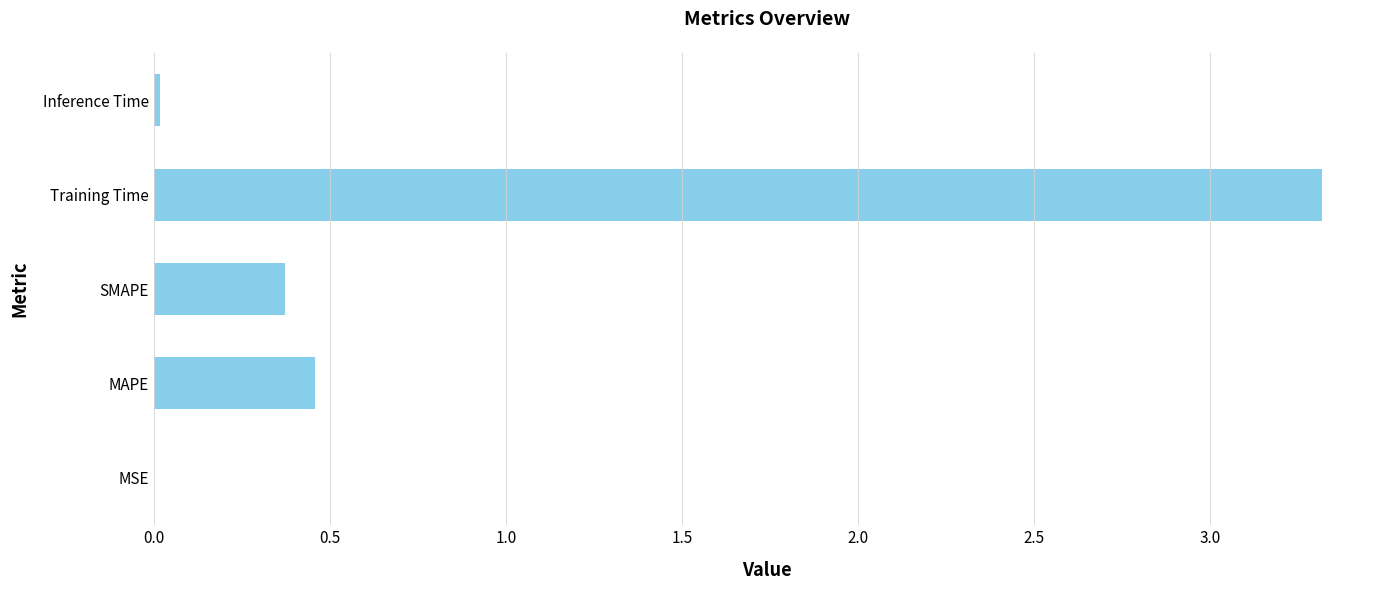

The chart shows a value of 0.0 at Inference Time. True or false?

True